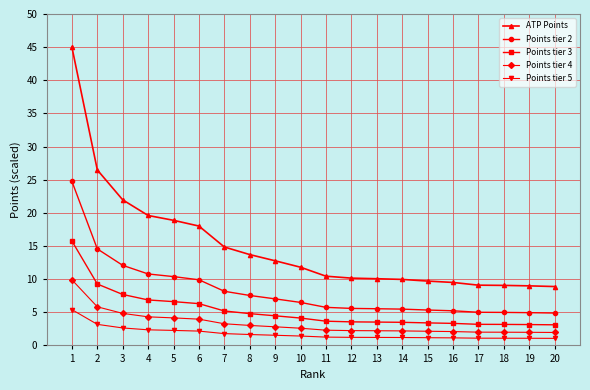

Is the value of Points tier 3 at 9 greater than the value of Points tier 2 at 8?

No